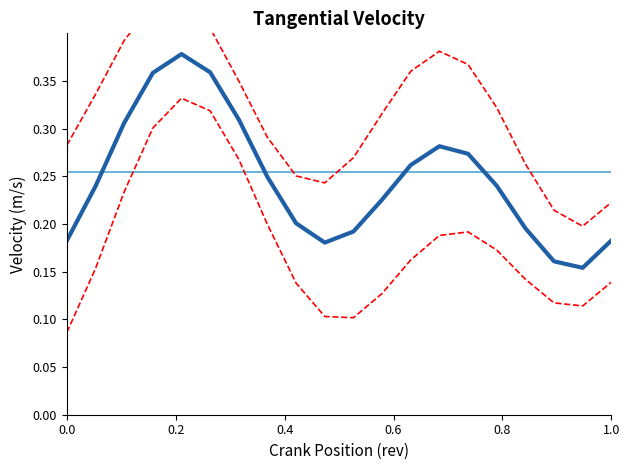

True or false: col_2 (mean) has a value of 0.3 at 1.0.

False